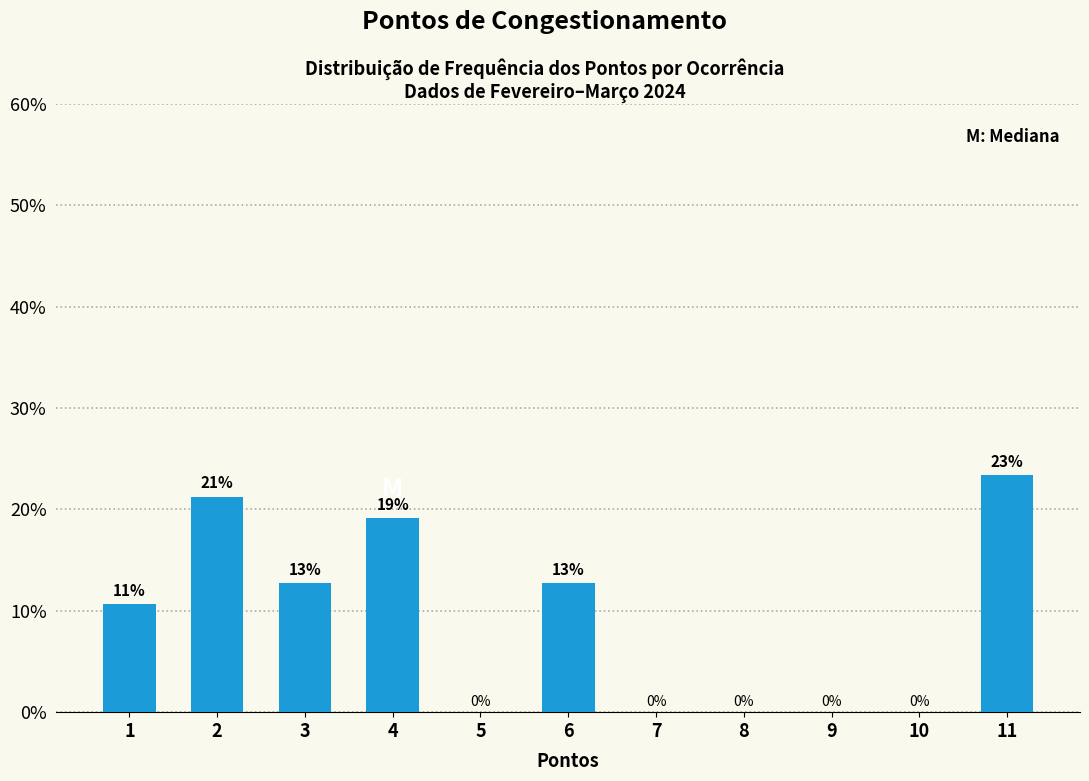

Are the bars horizontal?

No